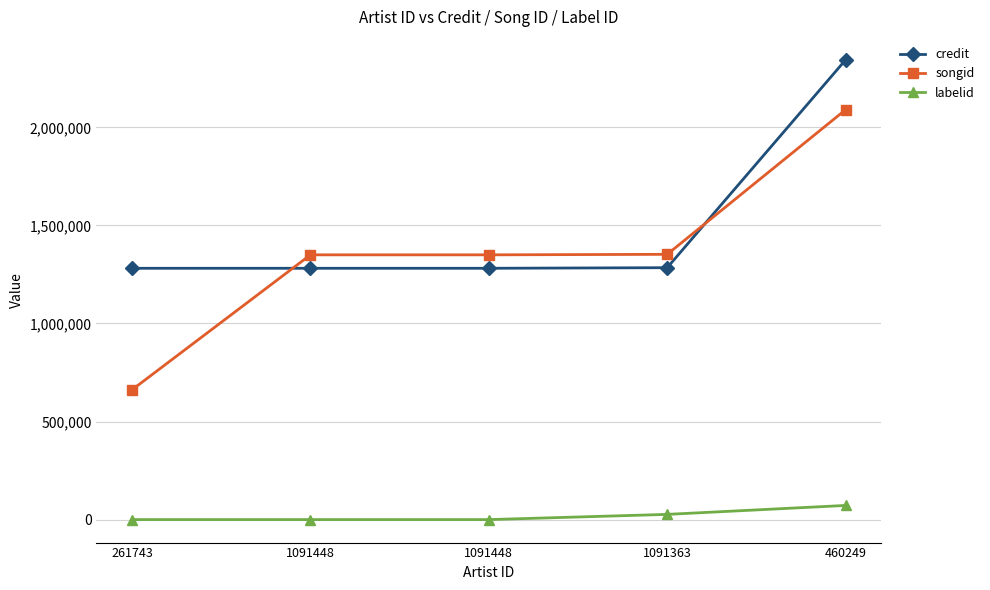

How many data points in credit are less than 1281595?

1